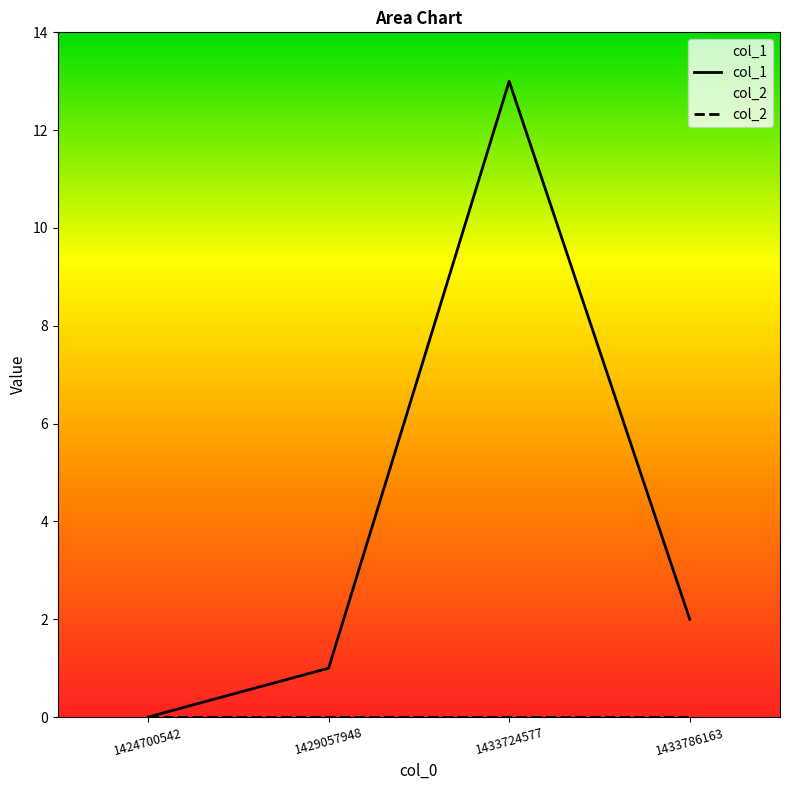

Is it true that col_1 equals 13 at 1433724577?

True